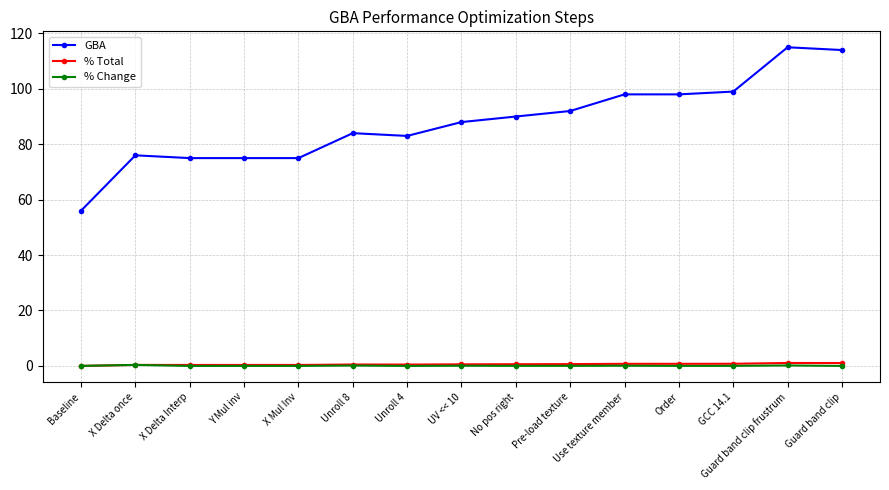

What is the highest value of the % Change series?

0.4